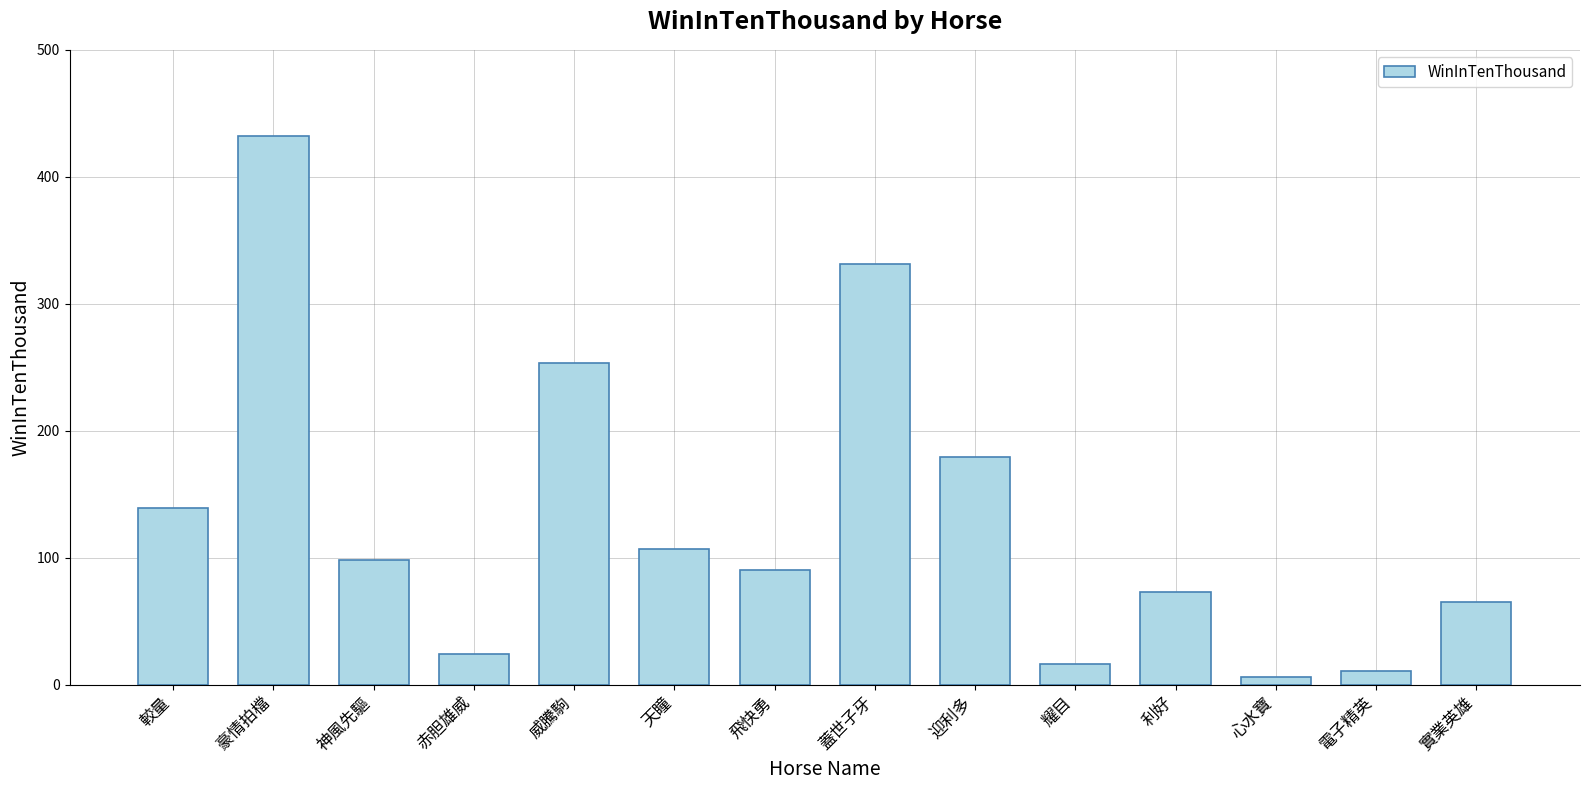

Is it true that the value at 威騰駒 is 253?

True